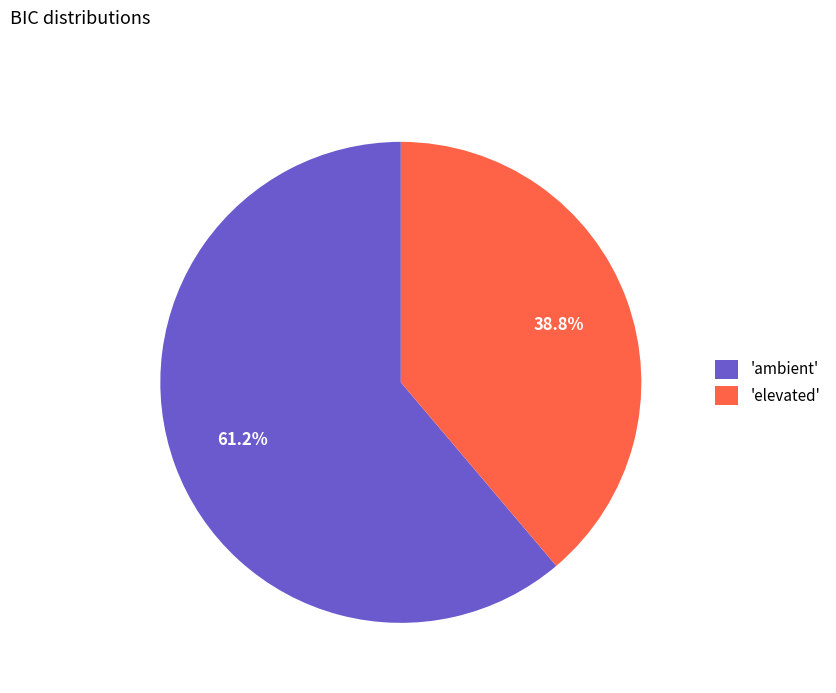

To the nearest percent, what is the average slice percentage?

50%